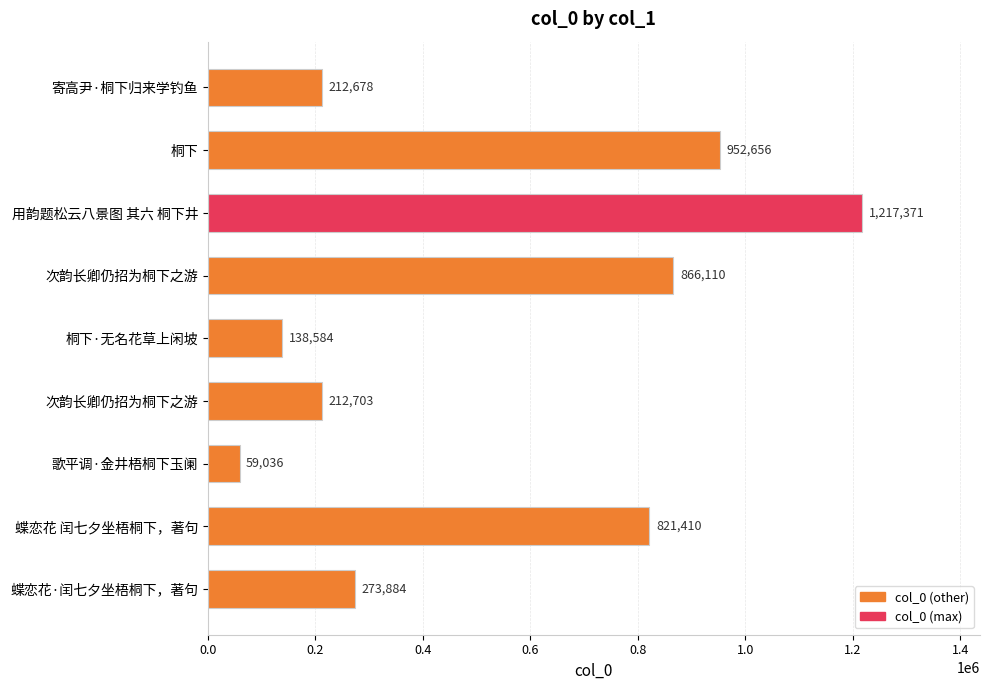

How many data points does each series have?

9